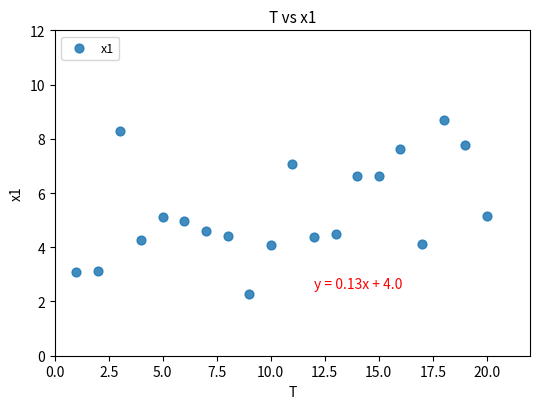

What is the range of X values (max minus min)?

19.0